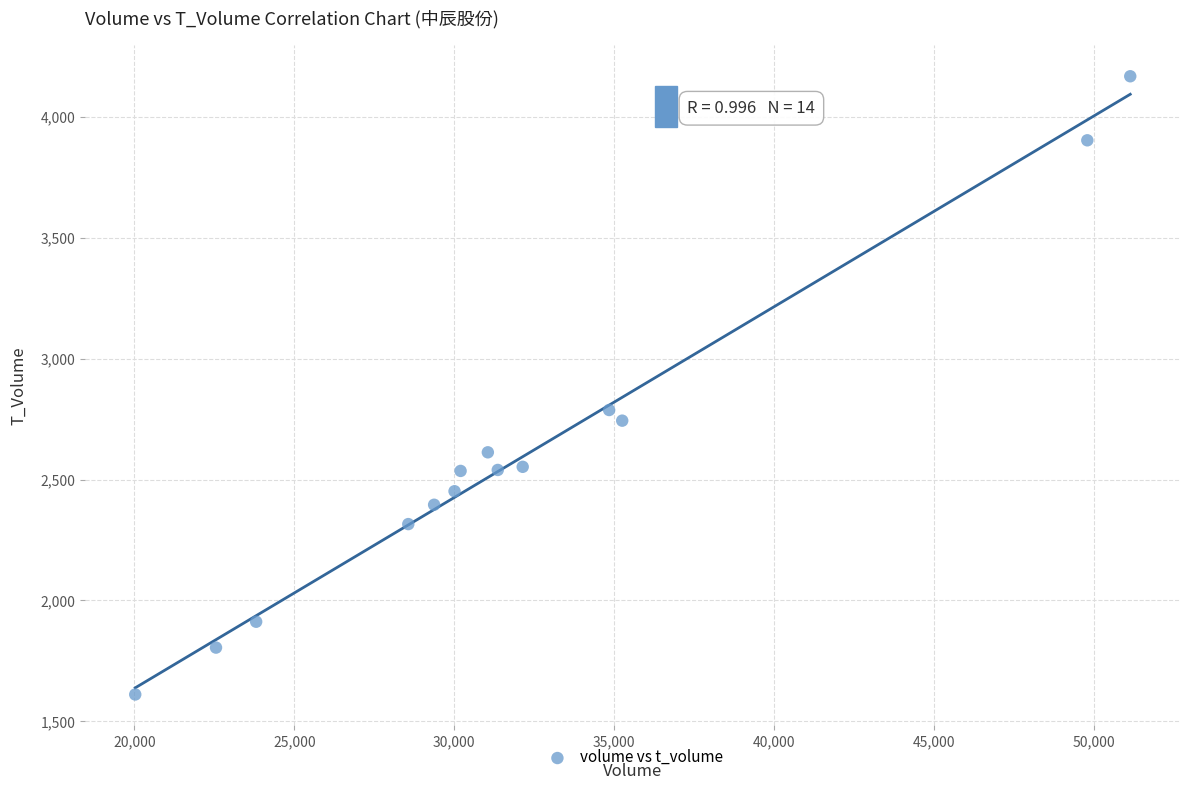

What Y value in the scatter plot is closest to 2890?

2788